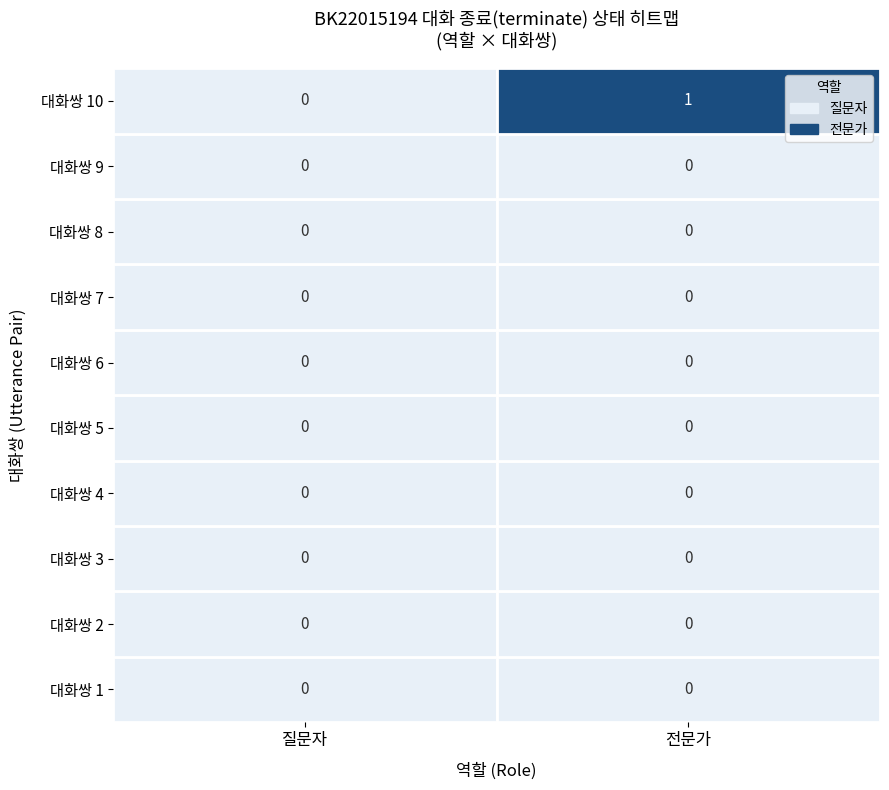

Between 1 and 2, which series saw the biggest shift?

질문자